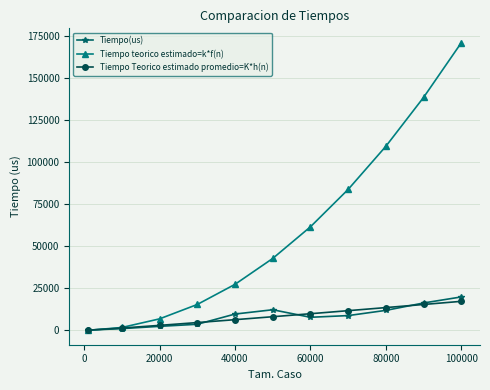

Which series has the widest spread of values?

Tiempo teorico estimado=k*f(n)